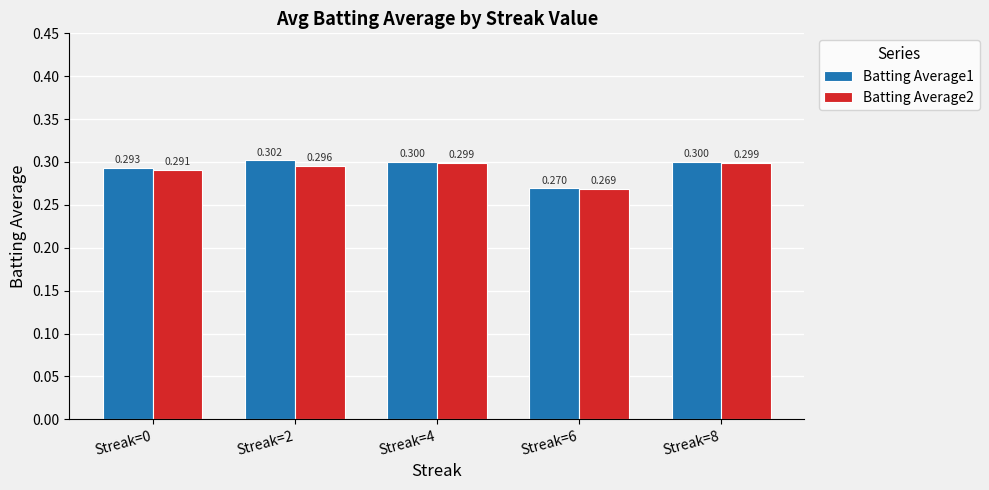

Where is Batting Average2 nearest to the value 0?

Streak=6